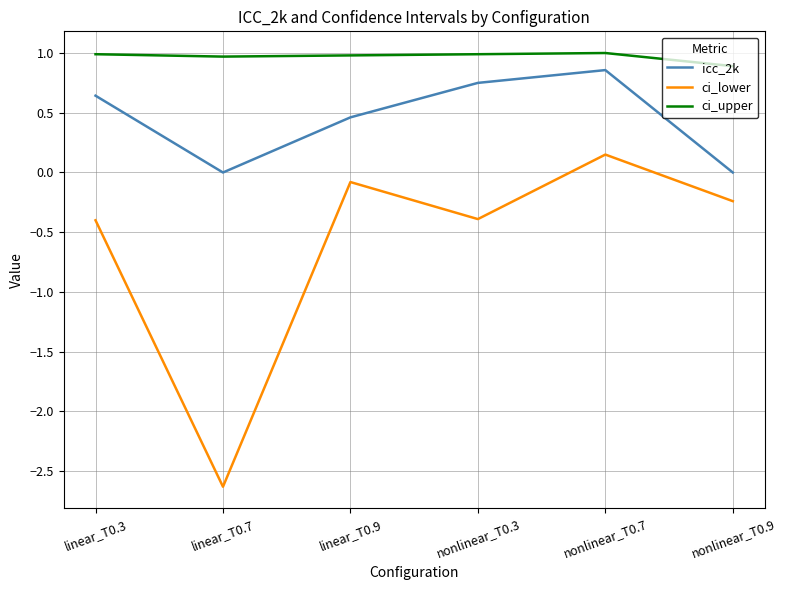

At which category does icc_2k reach its first local peak?

nonlinear_T0.7